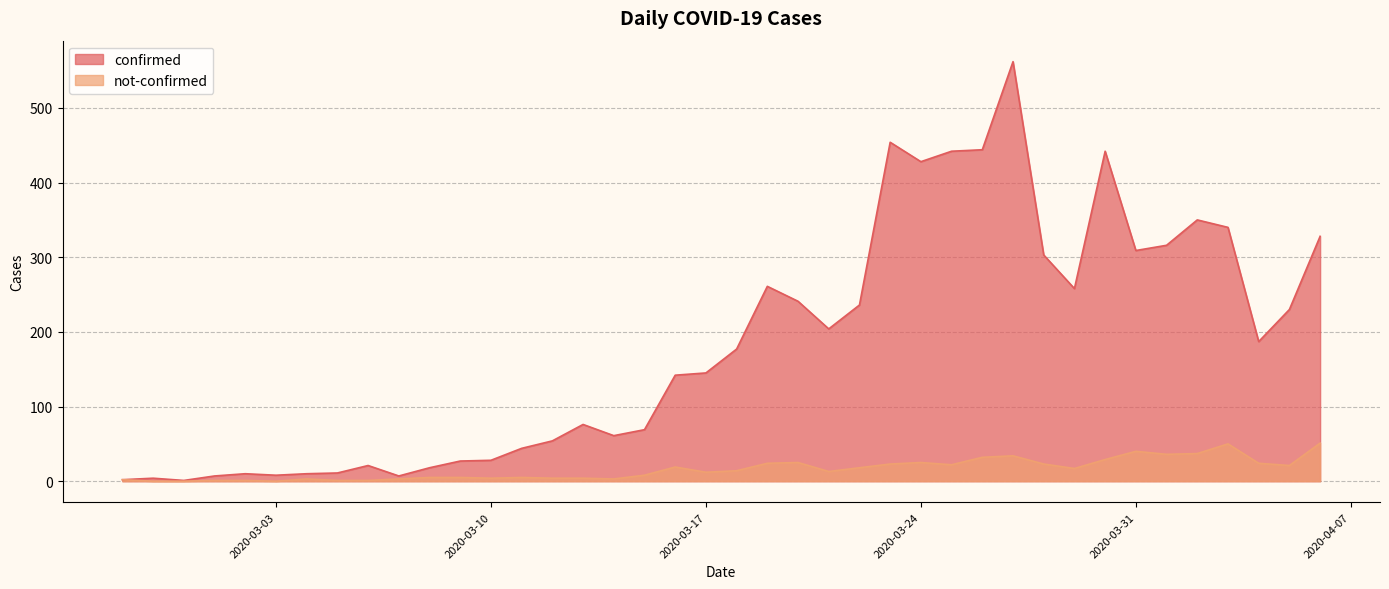

What is the average value of the not-confirmed series?

16